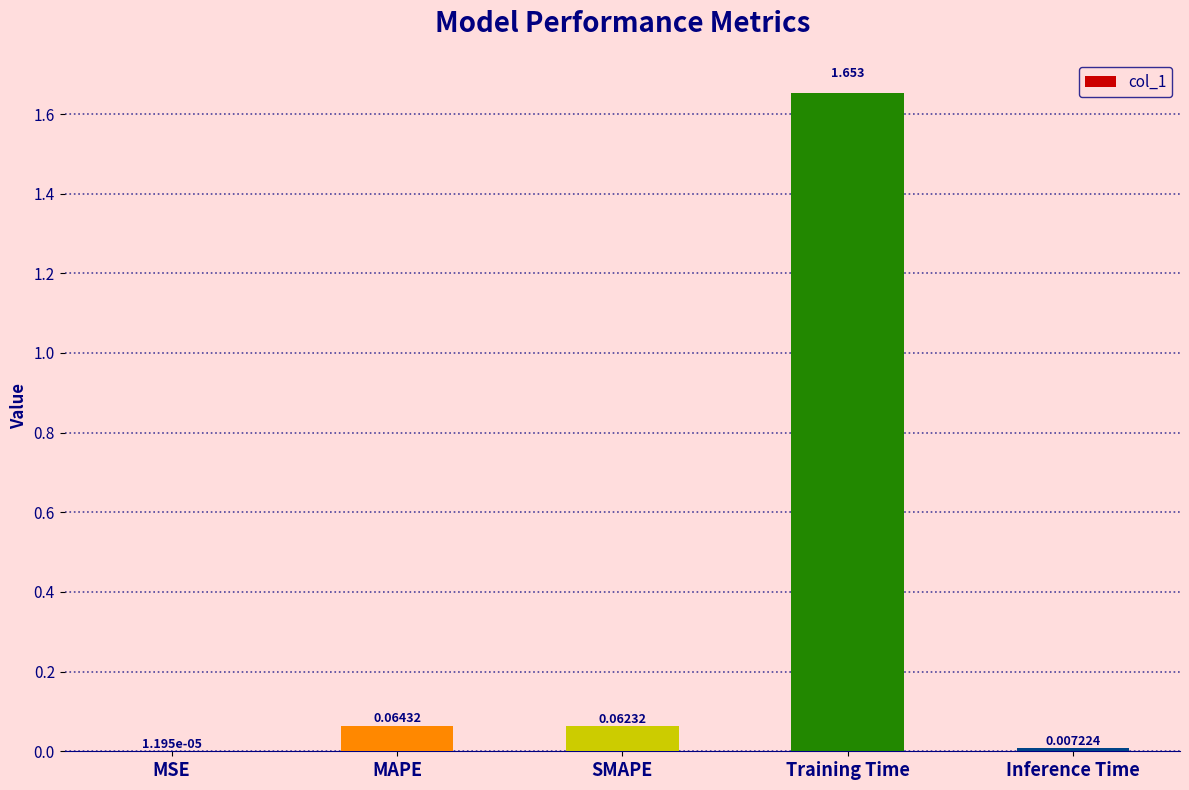

Which label corresponds to the largest value in the chart?

Training Time